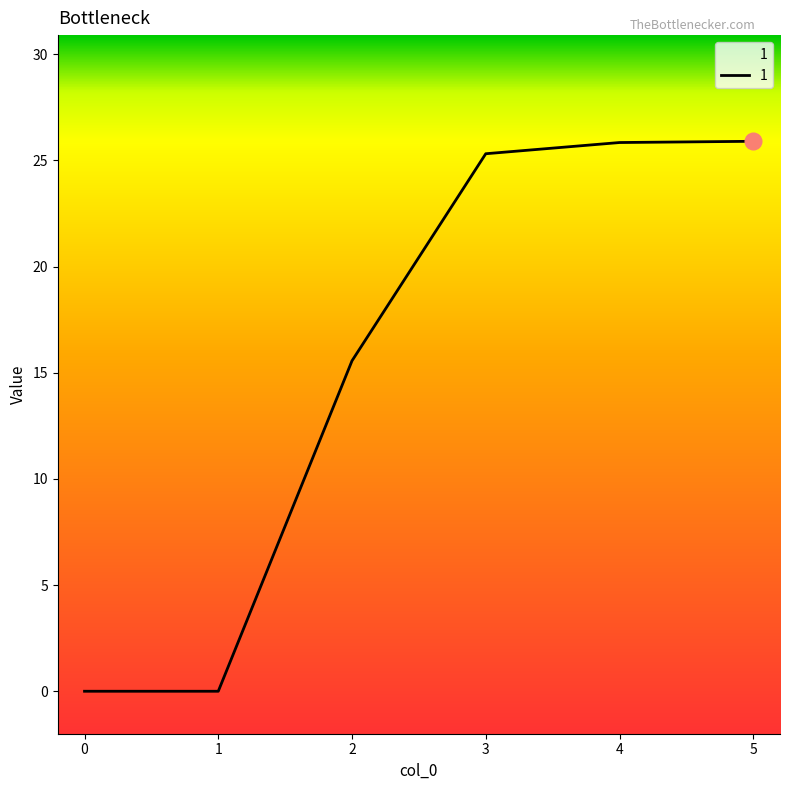

At which label does the data first exceed 25?

3